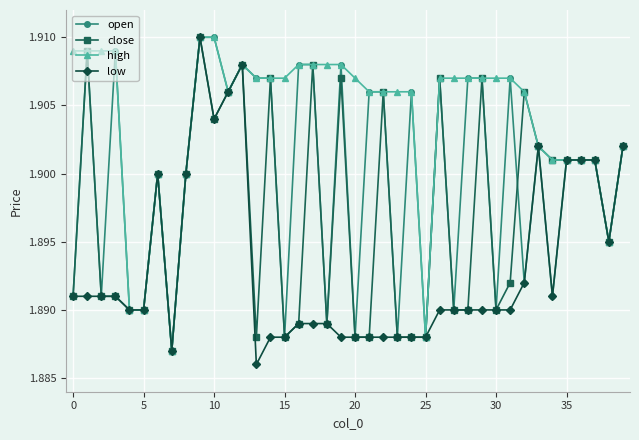

Which series has the largest total across all categories?

high